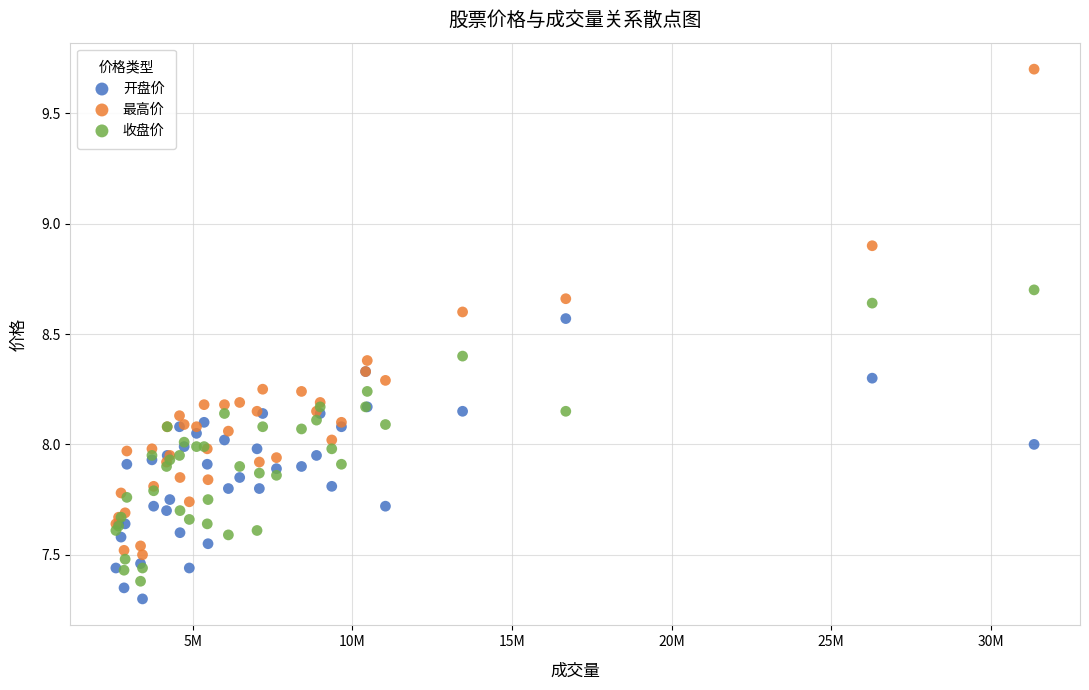

Which series has the widest spread of Y values?

最高价